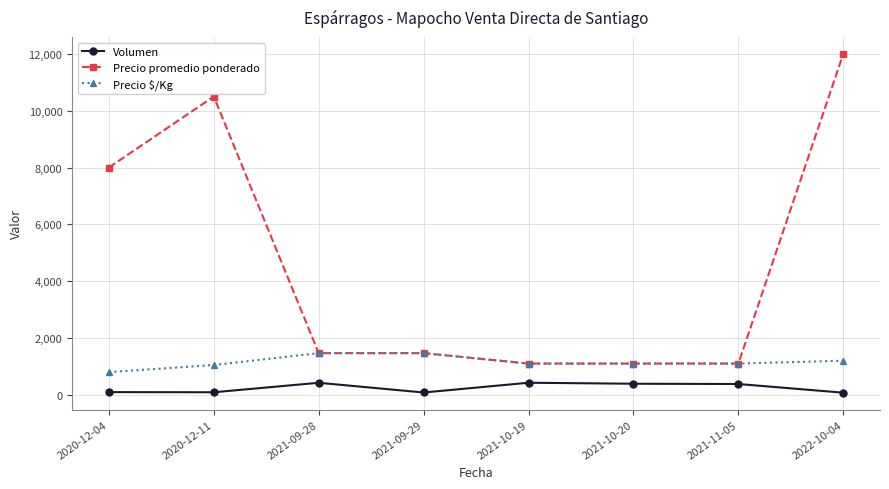

The Volumen series shows 75.0 at 2022-10-04. True or false?

True